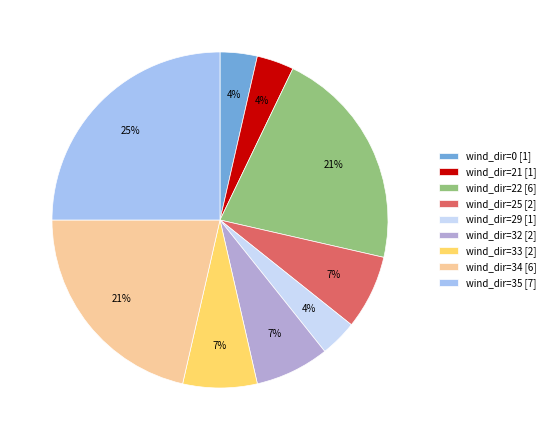

Is it true that wind_dir=21 [1] is 11% of the pie?

False